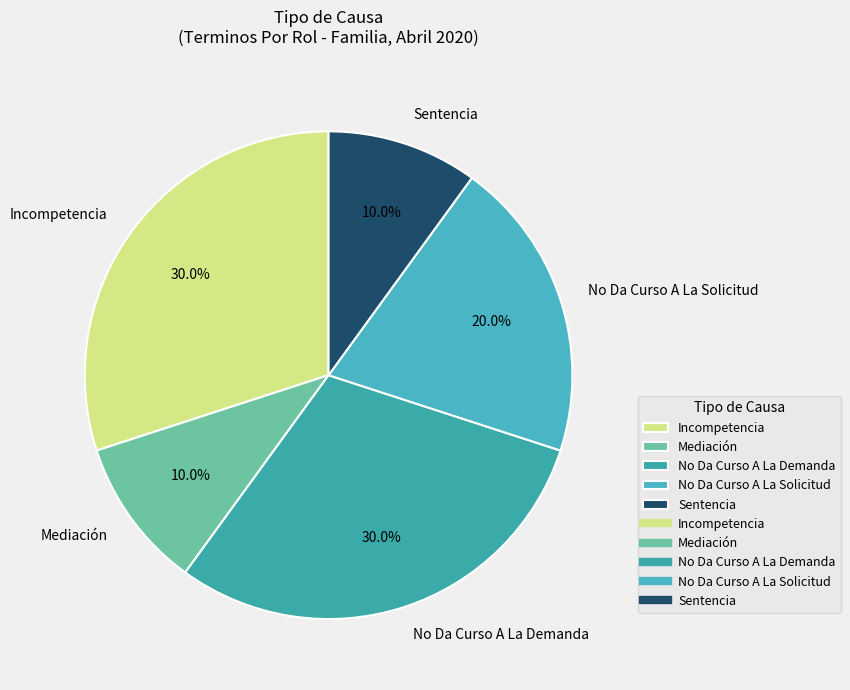

True or false: No Da Curso A La Demanda accounts for 30% of the total.

True